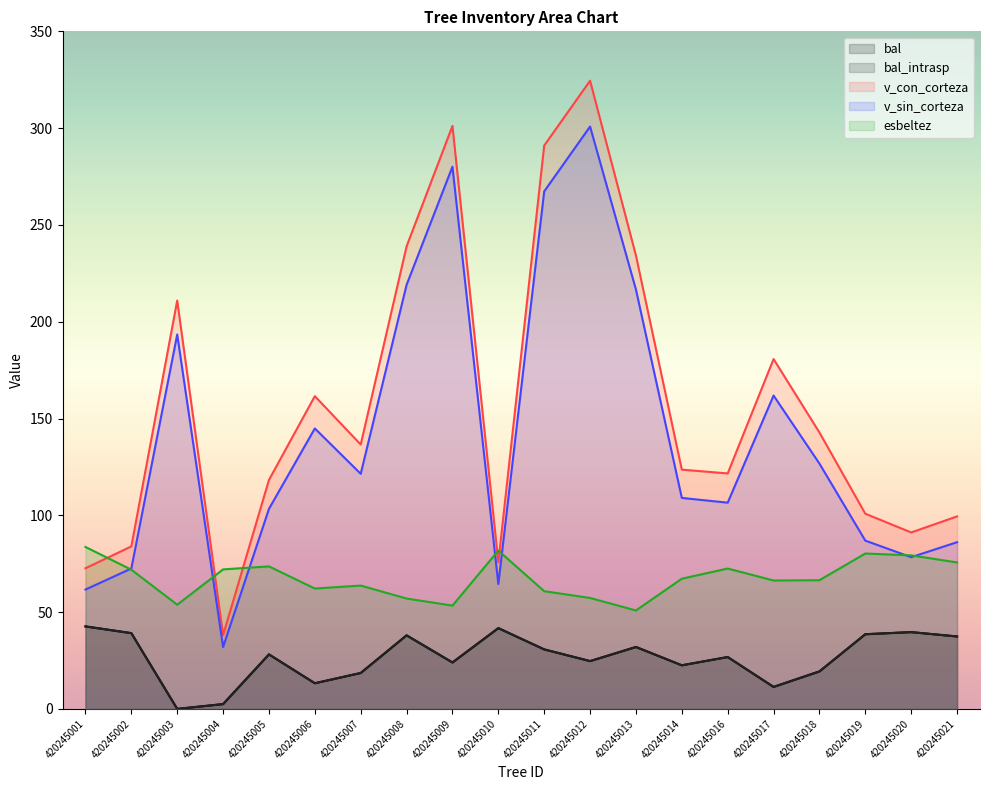

Between 420245003 and 420245002, which is larger?

420245002